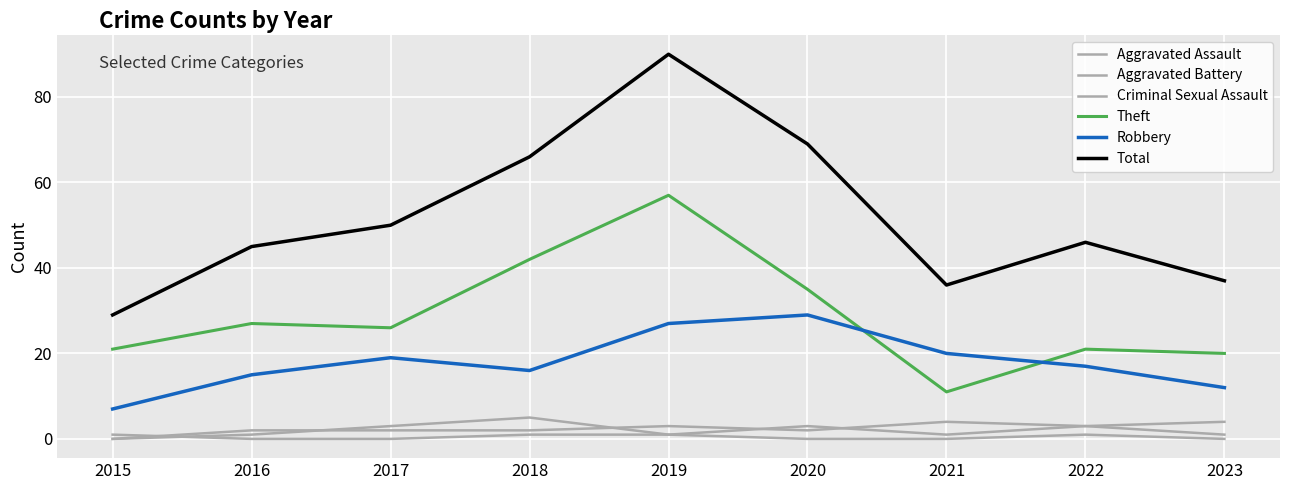

How many lines are shown in the chart?

6